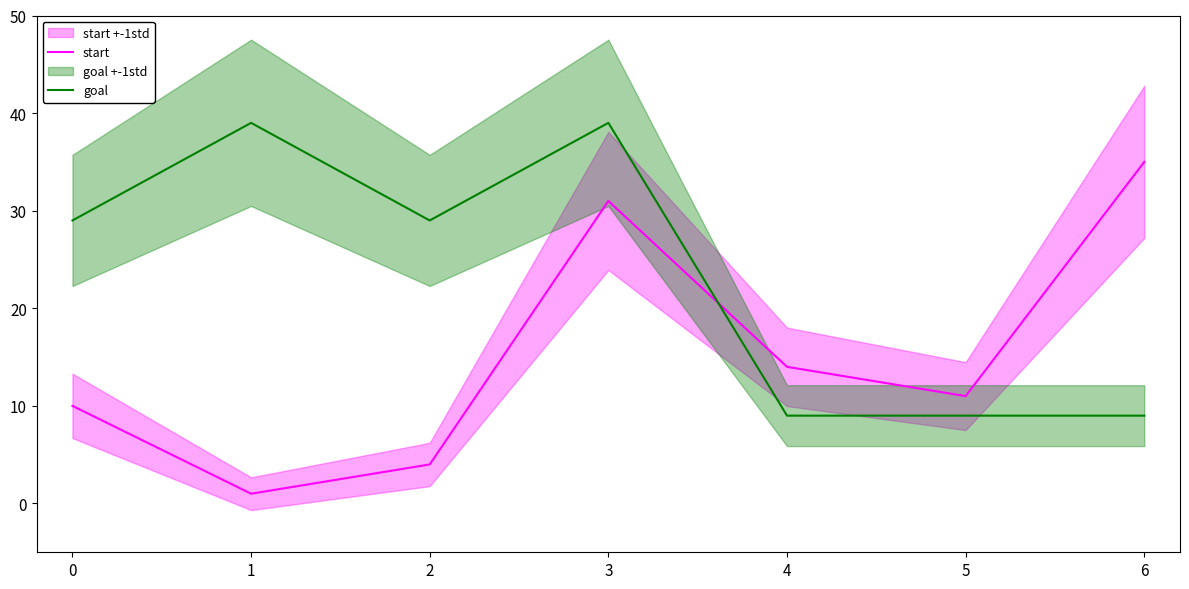

What is the value of the start point at the 5th from the left?

14